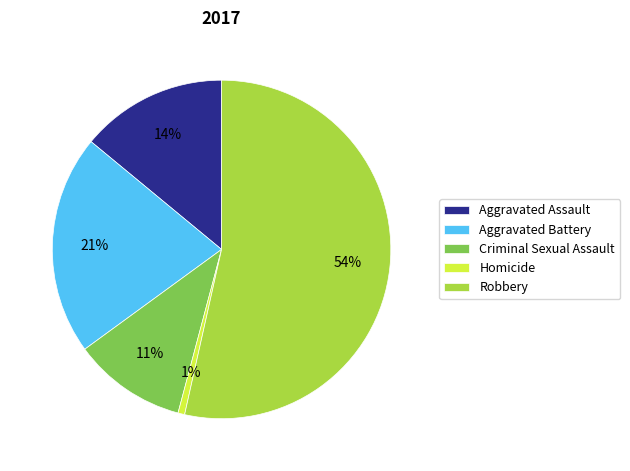

What is the largest slice in the pie chart?

Robbery